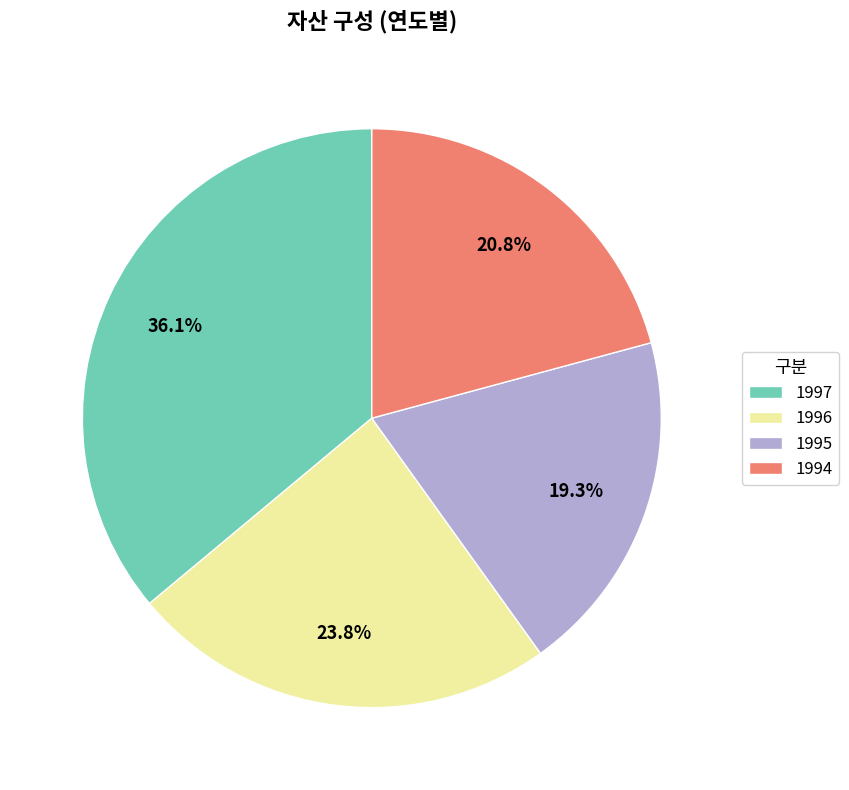

Which has a higher value, 1995 or 1994?

1994